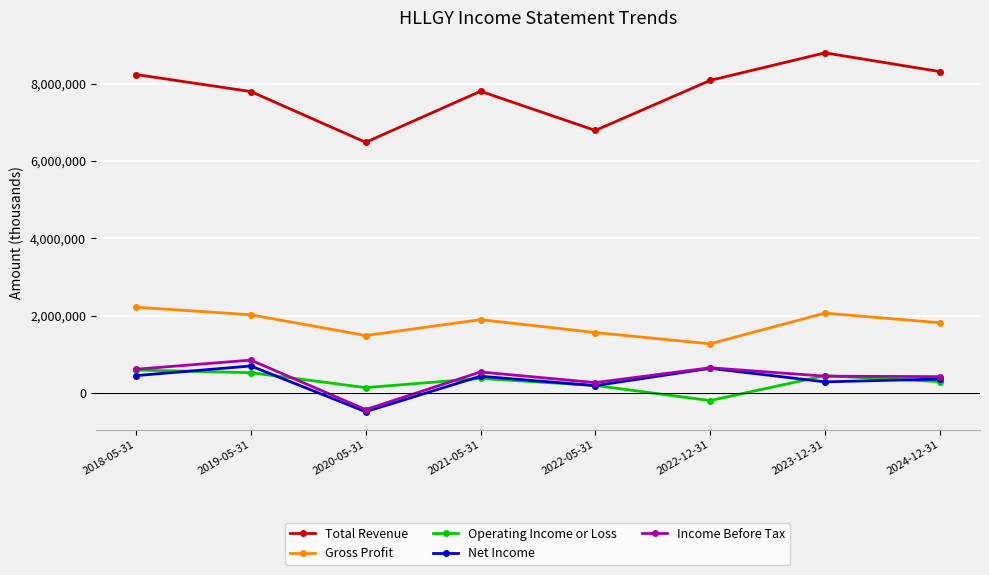

What are all the series names shown in the legend?

Total Revenue, Gross Profit, Operating Income or Loss, Net Income, Income Before Tax